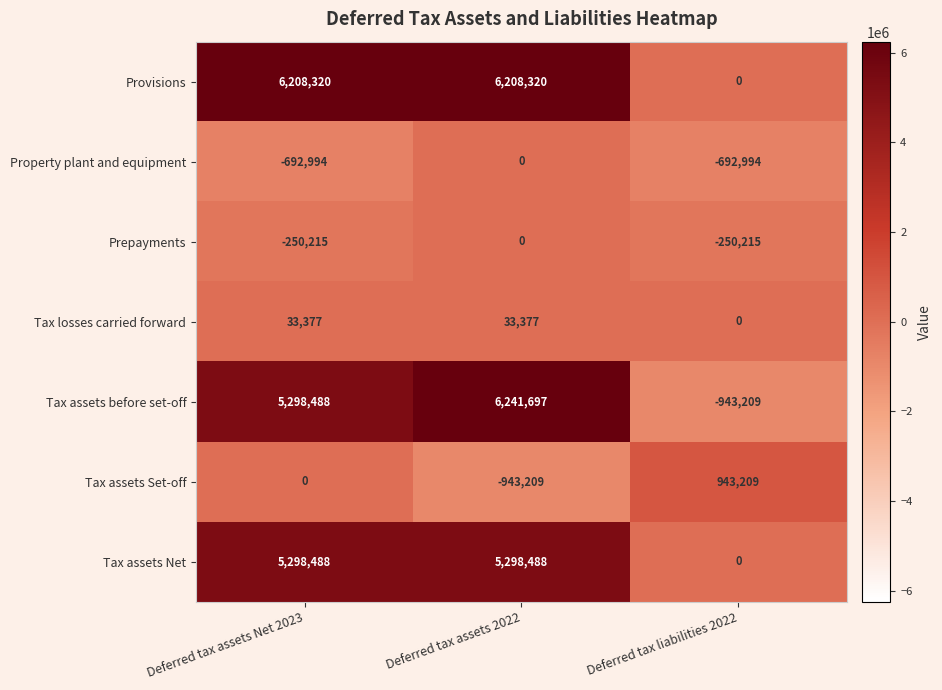

Reading right to left, extract all data points from this chart.

Provisions: Deferred tax liabilities 2022=0	Deferred tax assets 2022=6208320	Deferred tax assets Net 2023=6208320
Property plant and equipment: Deferred tax liabilities 2022=-692994	Deferred tax assets 2022=0	Deferred tax assets Net 2023=-692994
Prepayments: Deferred tax liabilities 2022=-250215	Deferred tax assets 2022=0	Deferred tax assets Net 2023=-250215
Tax losses carried forward: Deferred tax liabilities 2022=0	Deferred tax assets 2022=33377	Deferred tax assets Net 2023=33377
Tax assets before set-off: Deferred tax liabilities 2022=-943209	Deferred tax assets 2022=6241697	Deferred tax assets Net 2023=5298488
Tax assets Set-off: Deferred tax liabilities 2022=943209	Deferred tax assets 2022=-943209	Deferred tax assets Net 2023=0
Tax assets Net: Deferred tax liabilities 2022=0	Deferred tax assets 2022=5298488	Deferred tax assets Net 2023=5298488